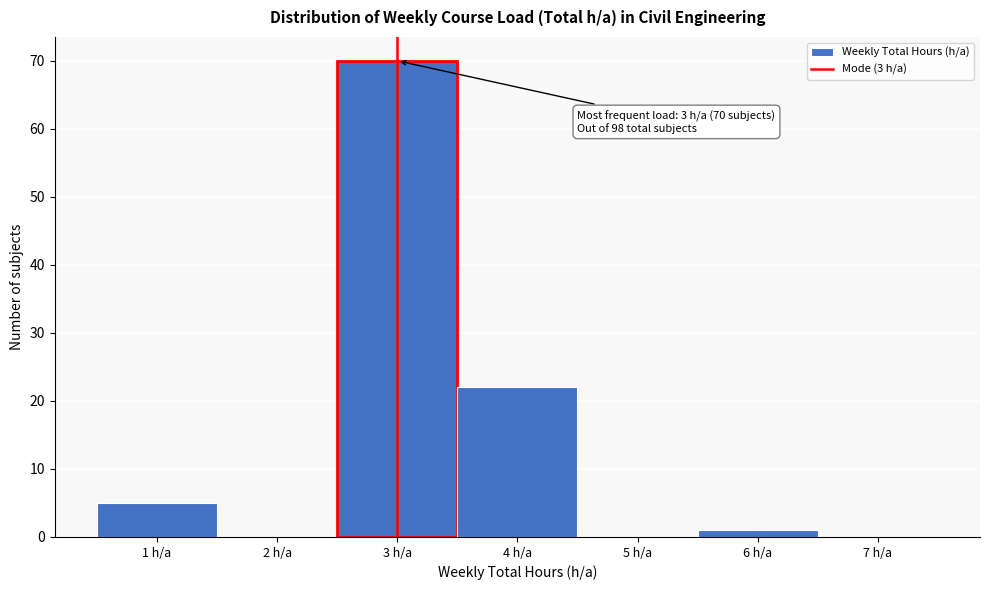

Which range on the x-axis has the tallest bar?

2.5 to 3.5